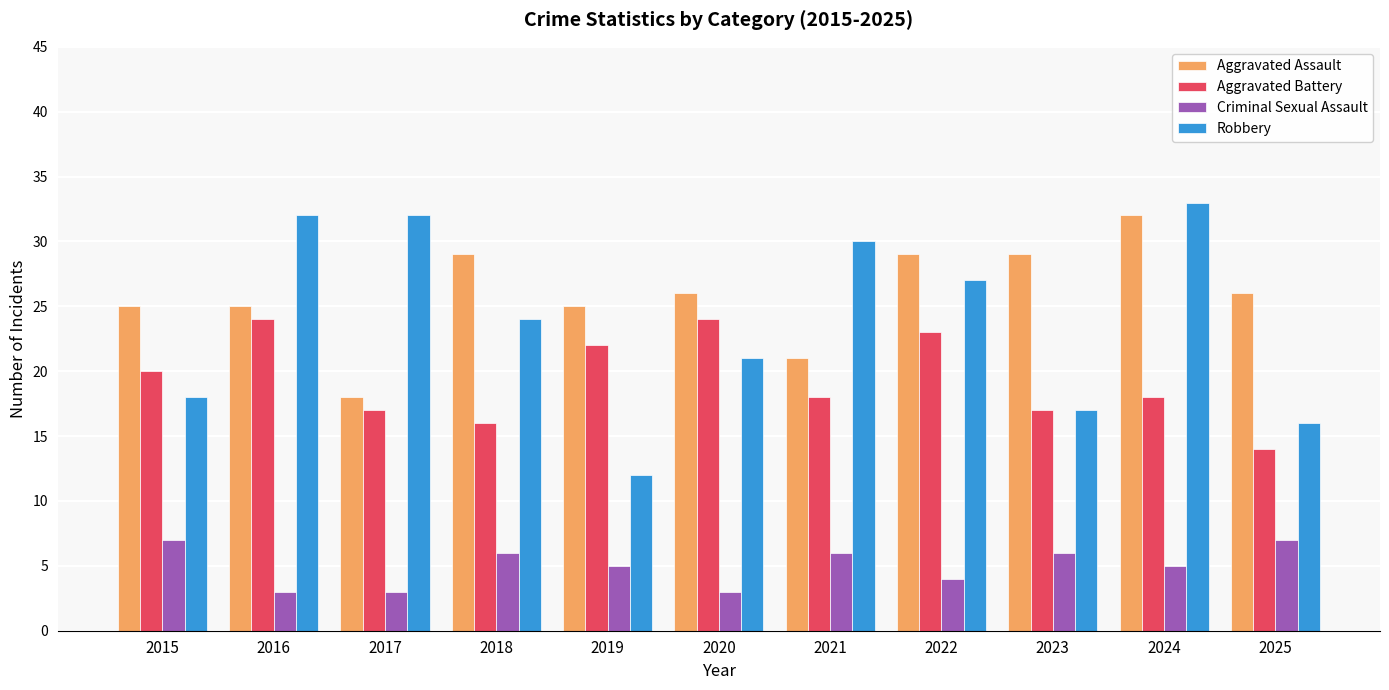

Which series has the largest range (max minus min)?

Robbery